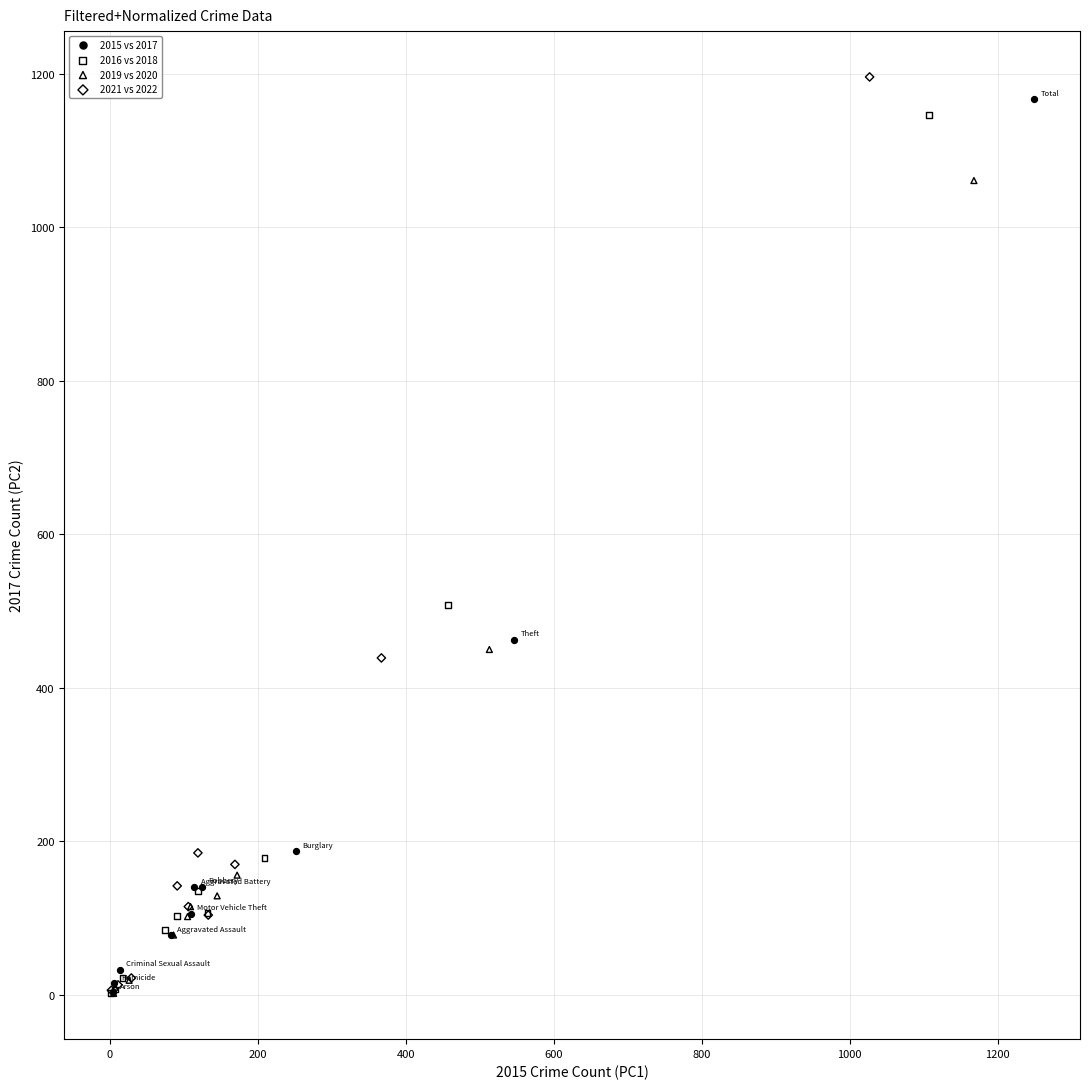

What are all the series names shown in the legend?

2015 vs 2017, 2016 vs 2018, 2019 vs 2020, 2021 vs 2022